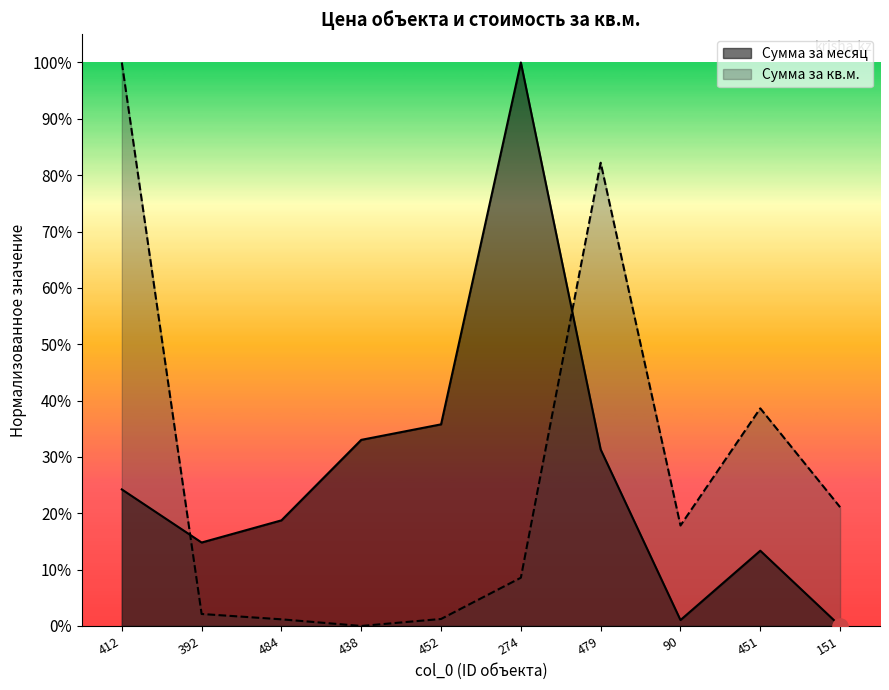

What are all the series names shown in the legend?

Сумма за месяц, Сумма за кв.м.